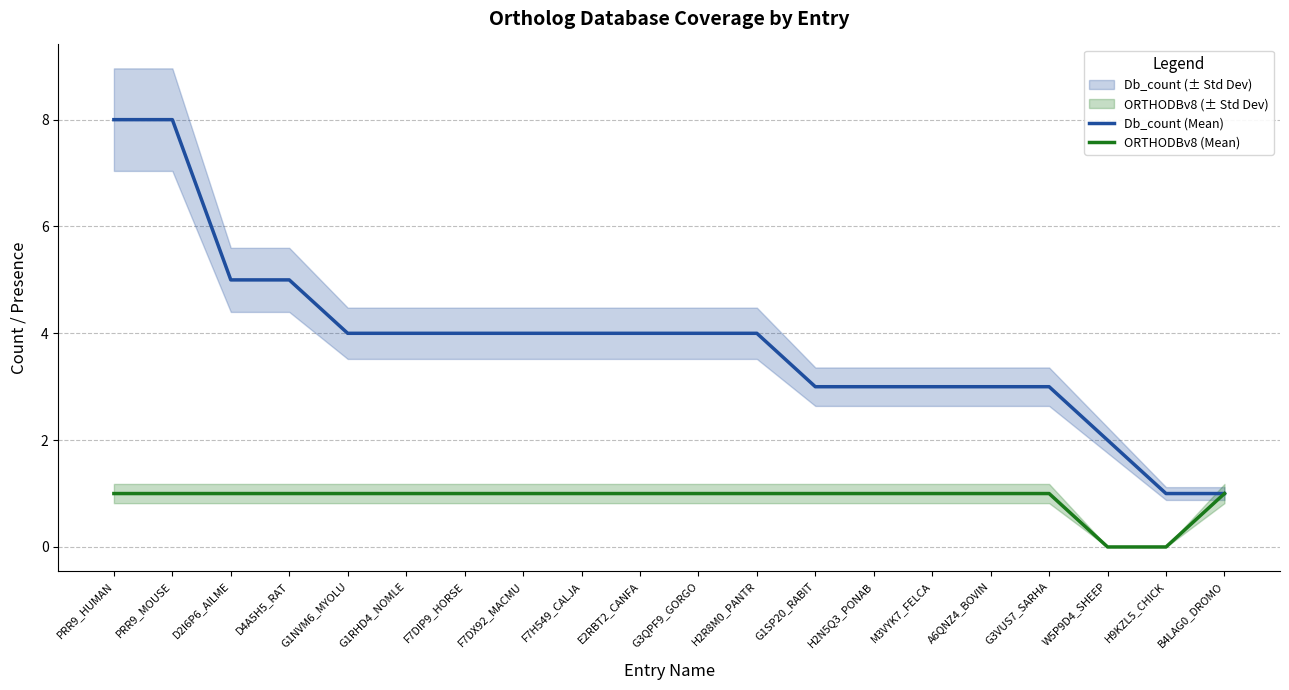

How many data points in Db_count (Mean) are above 4?

4